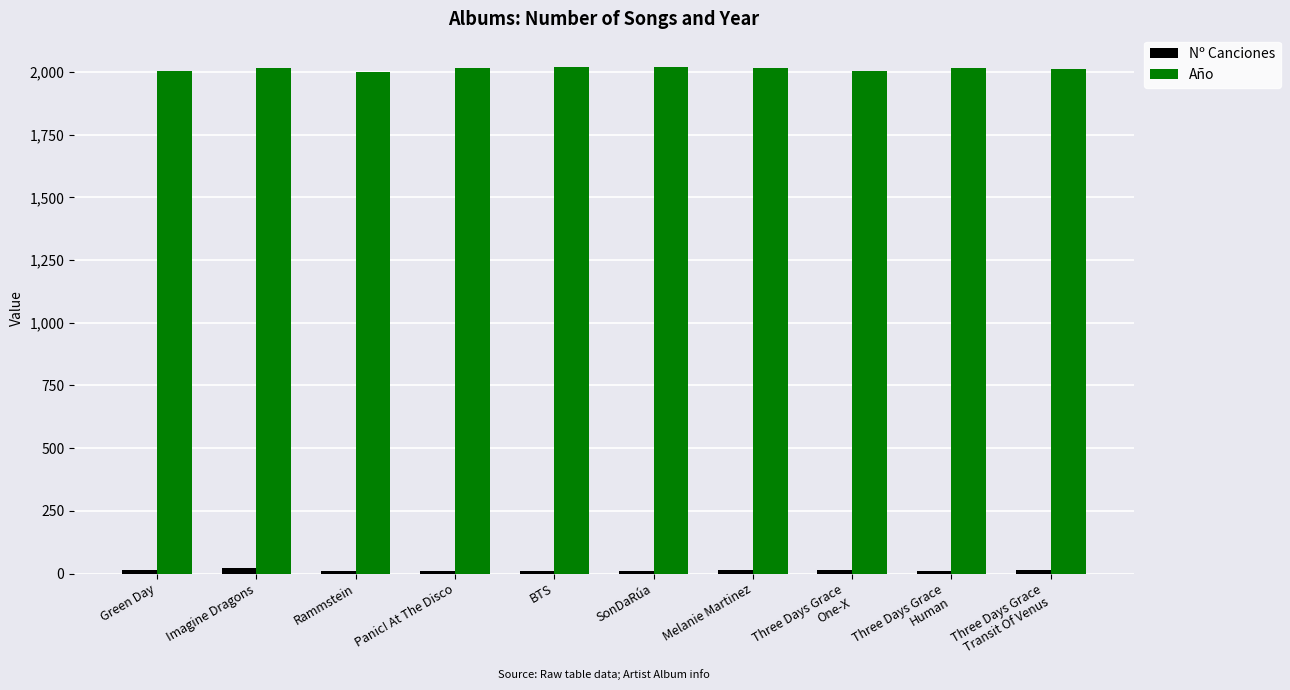

What is the lowest value of the Año series?

2001